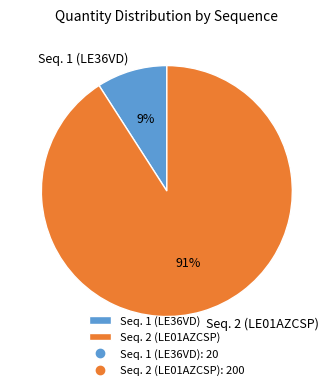

To the nearest percent, what is the combined percentage of Seq. 1 (LE36VD) and Seq. 2 (LE01AZCSP)?

100%